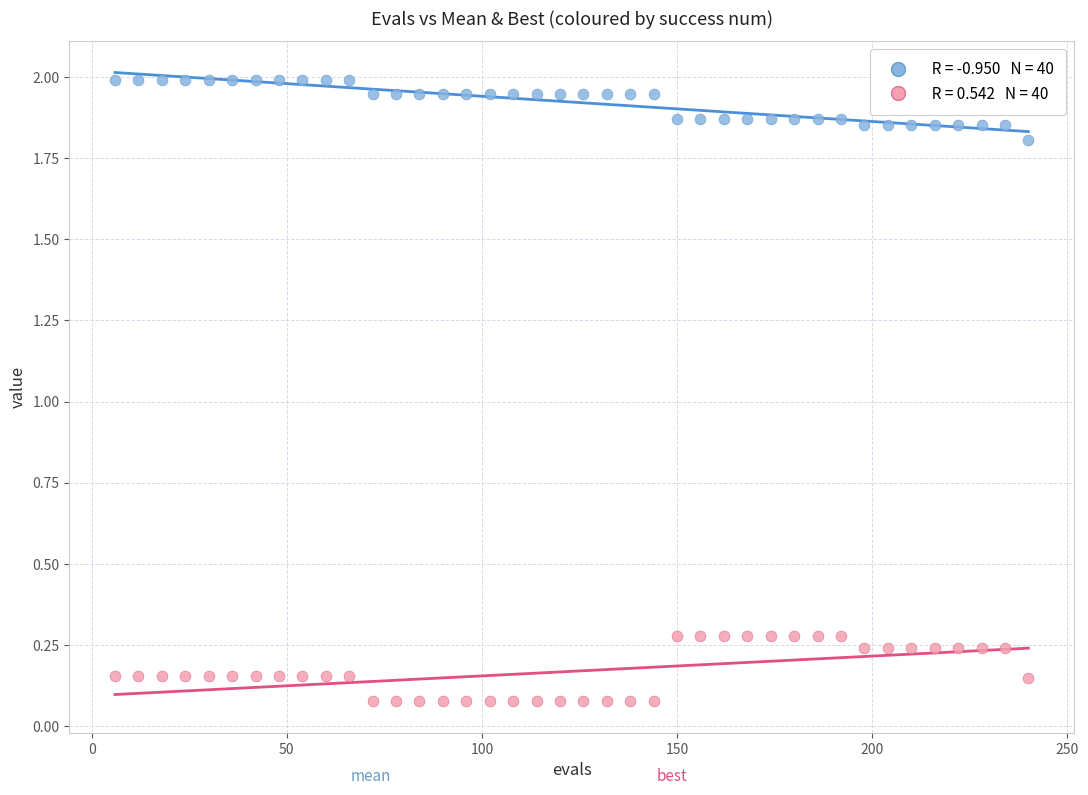

Across all data points, what is the range of X values (max minus min)?

234.0